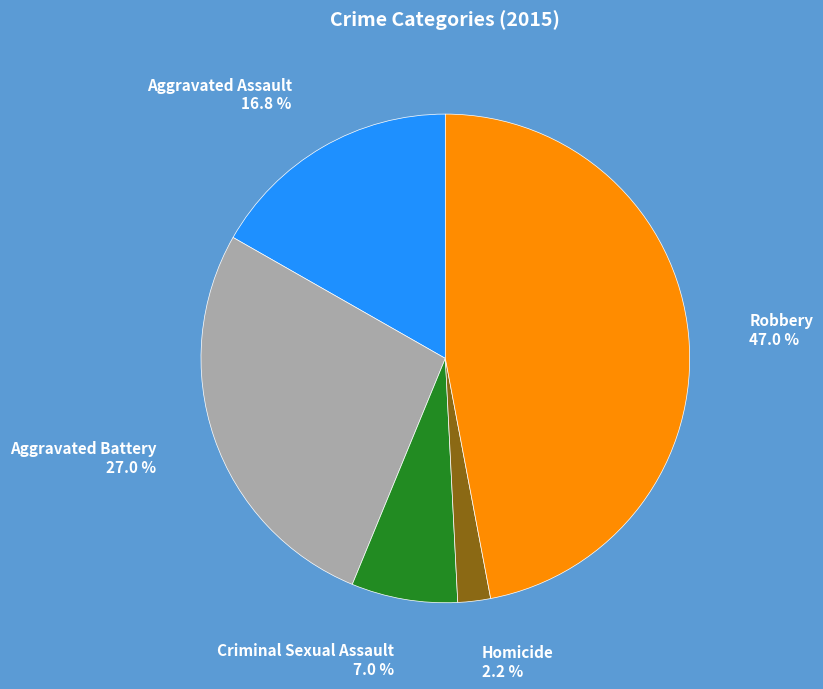

Is there a majority slice in this chart?

No